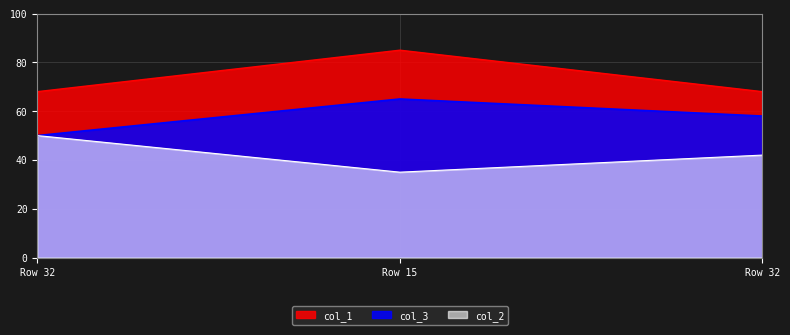

How many series are shown in this chart?

3